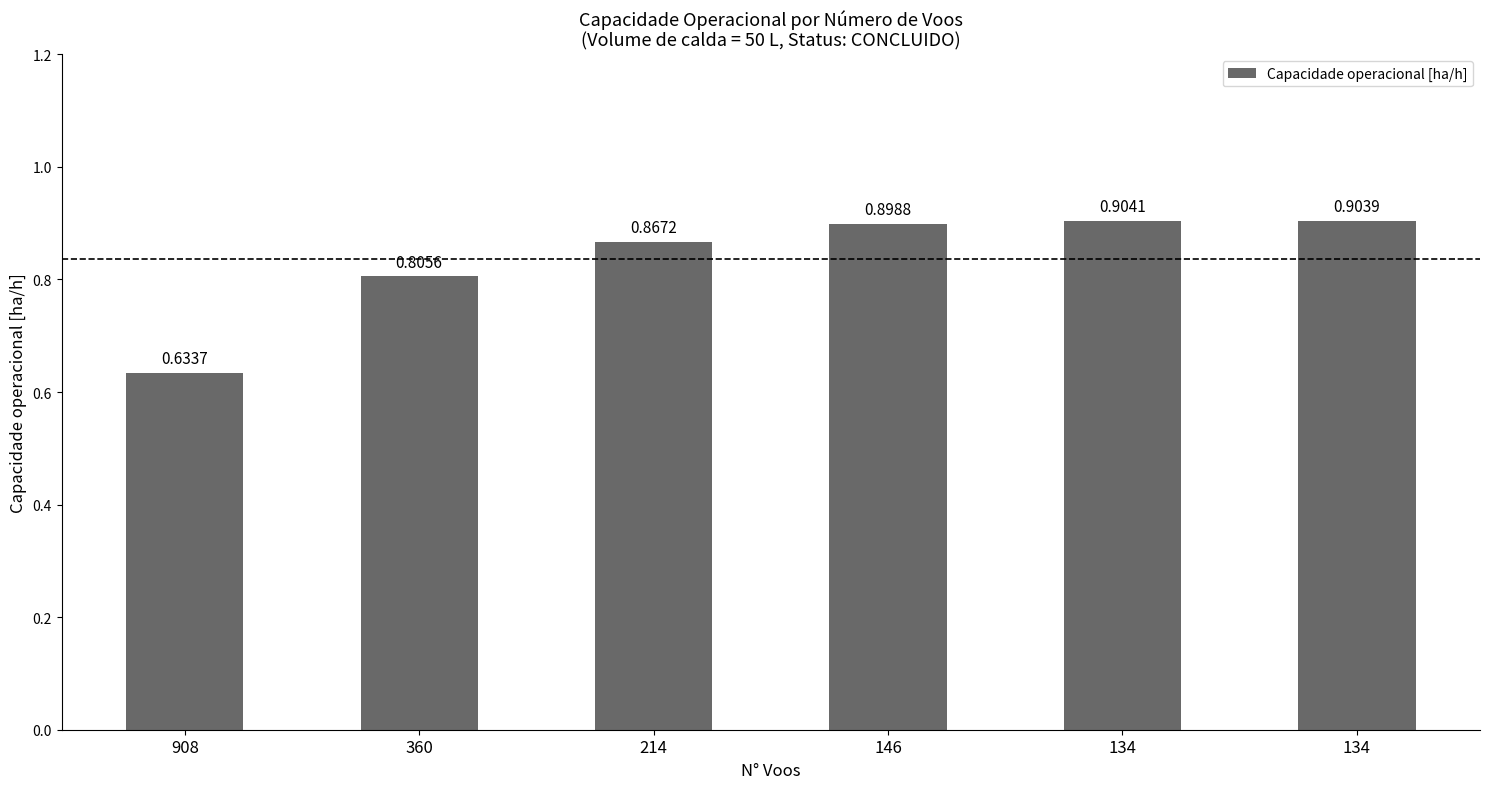

How many bars are there in total?

6